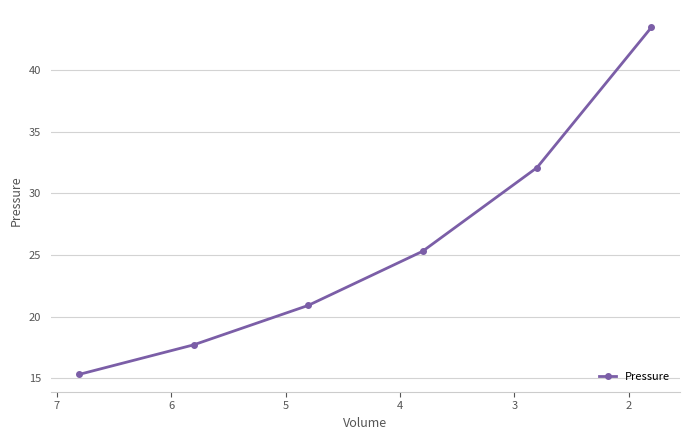

What is the sum of all values?

154.8